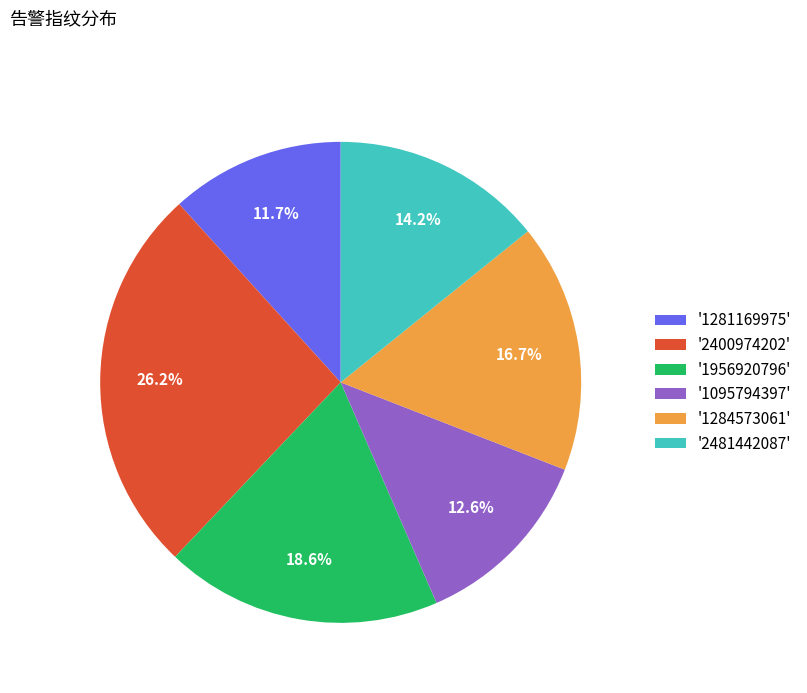

Which slice is the largest?

'2400974202'